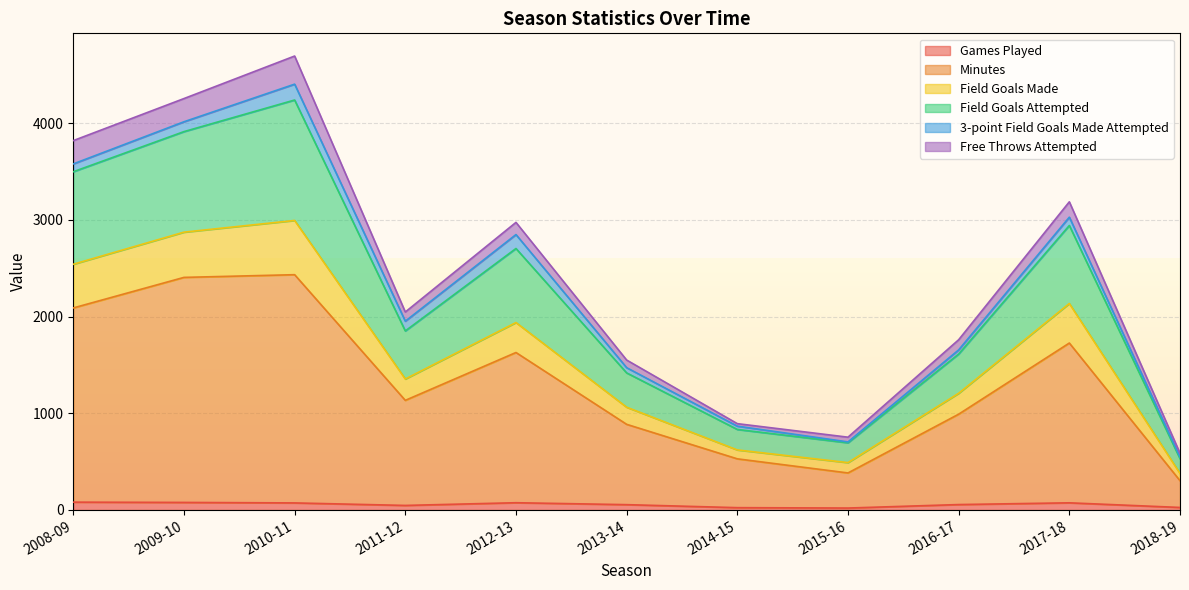

What are all the series names shown in the legend?

Games Played, Minutes, Field Goals Made, Field Goals Attempted, 3-point Field Goals Made Attempted, Free Throws Attempted